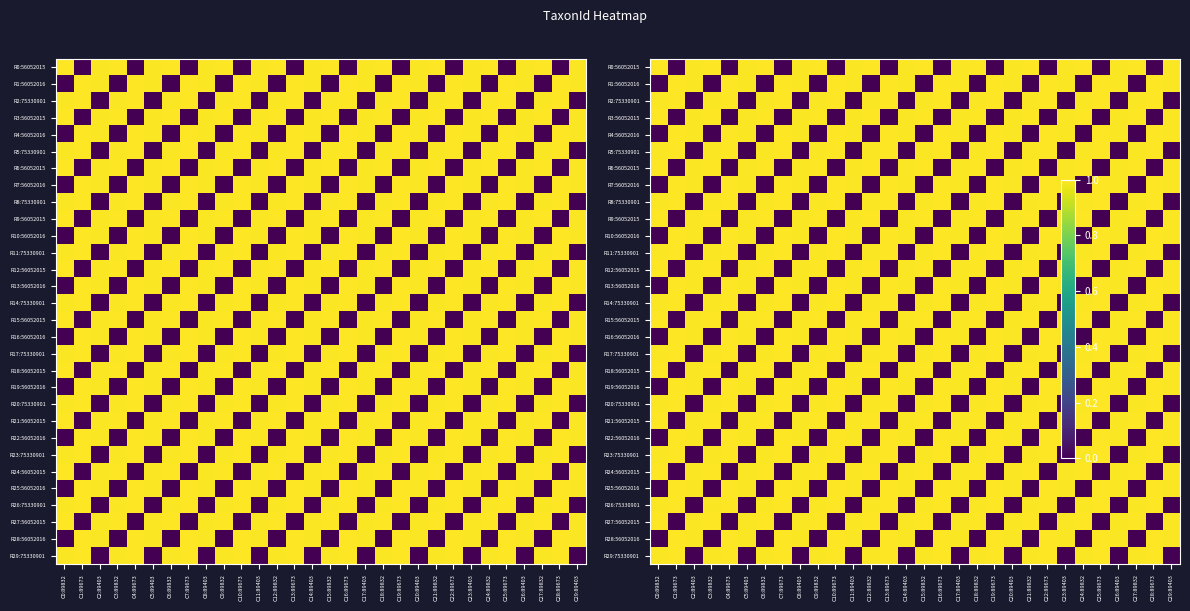

At C20:89403, list the series in order from smallest to largest.

R2:75330901, R5:75330901, R8:75330901, R11:75330901, R14:75330901, R17:75330901, R20:75330901, R23:75330901, R26:75330901, R29:75330901, R0:56052015, R1:56052016, R3:56052015, R4:56052016, R6:56052015, R7:56052016, R9:56052015, R10:56052016, R12:56052015, R13:56052016, R15:56052015, R16:56052016, R18:56052015, R19:56052016, R21:56052015, R22:56052016, R24:56052015, R25:56052016, R27:56052015, R28:56052016